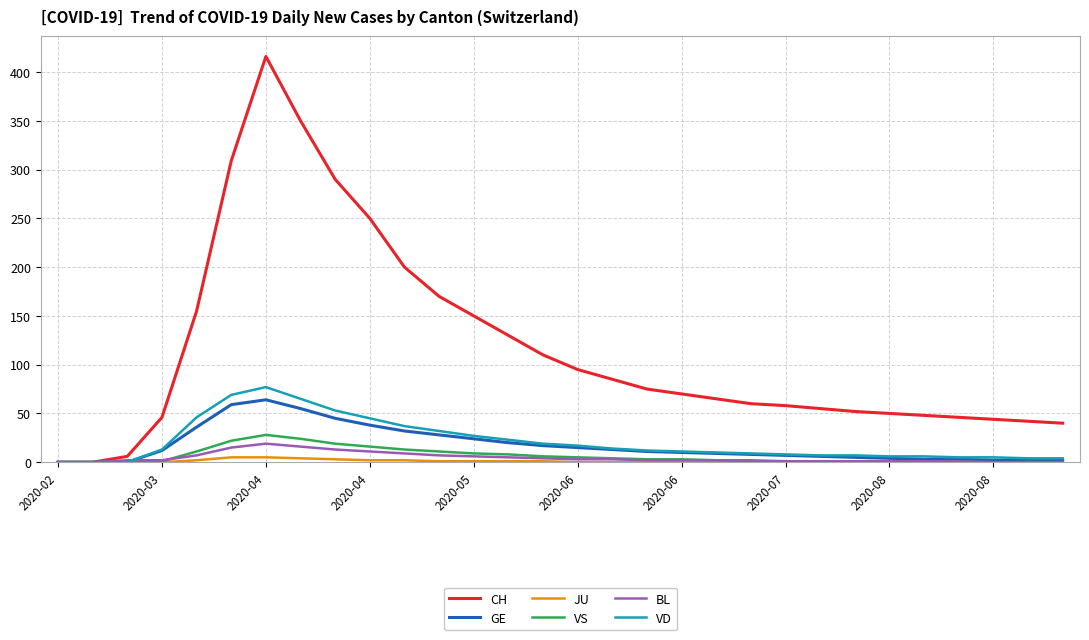

Which series has the widest spread of values?

CH